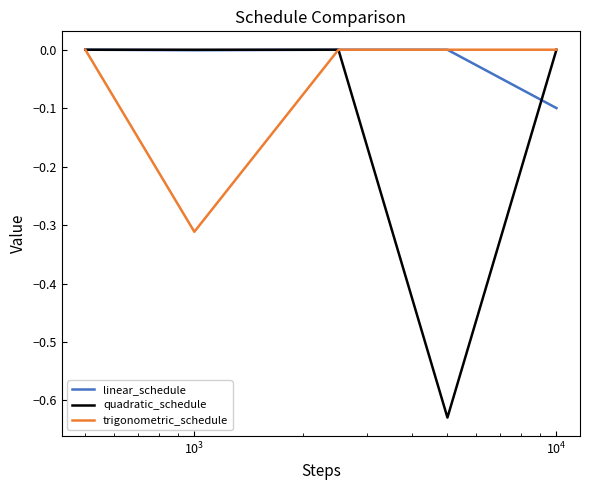

What are all the series names shown in the legend?

linear_schedule, quadratic_schedule, trigonometric_schedule